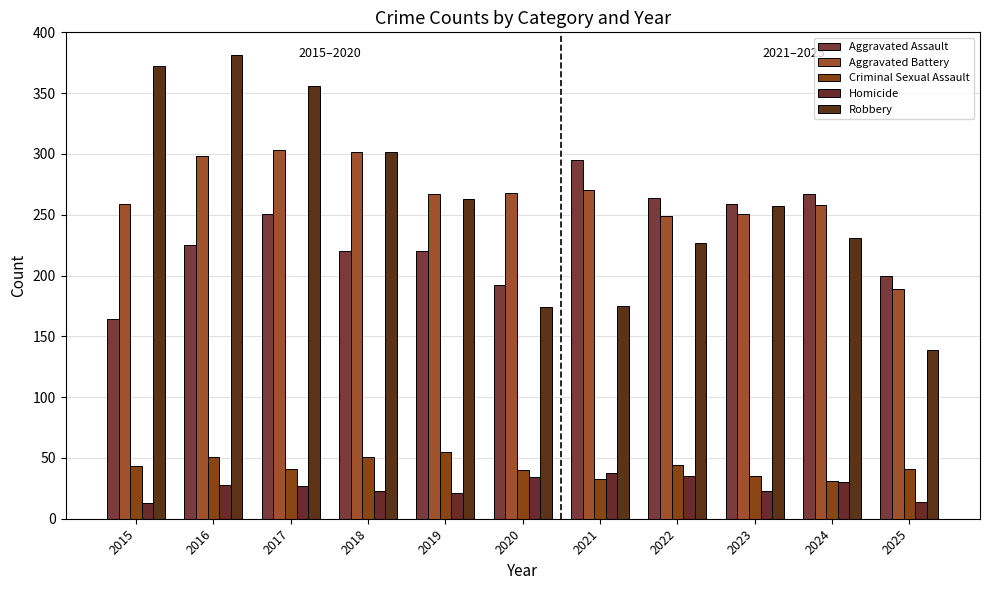

What is the difference between the second highest and second lowest values in the Homicide series?

21